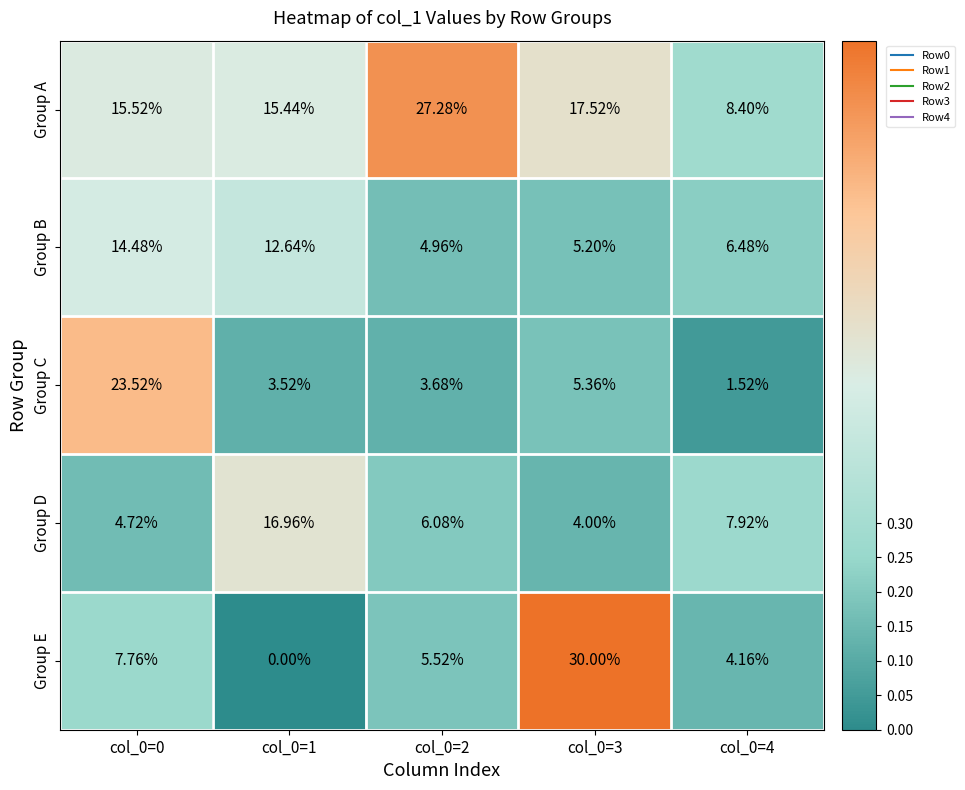

Between col_0=0 and col_0=3, which series saw the biggest shift?

Group E